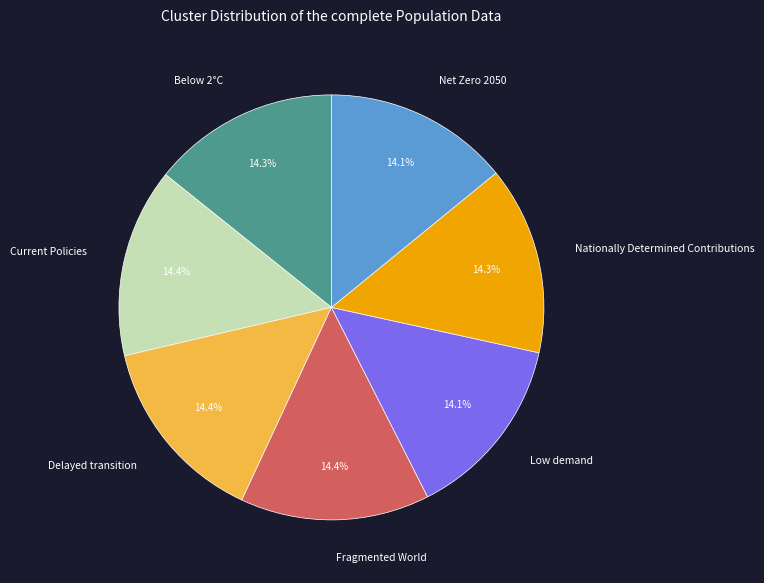

What portion of the pie excludes Nationally Determined Contributions?

85.7%